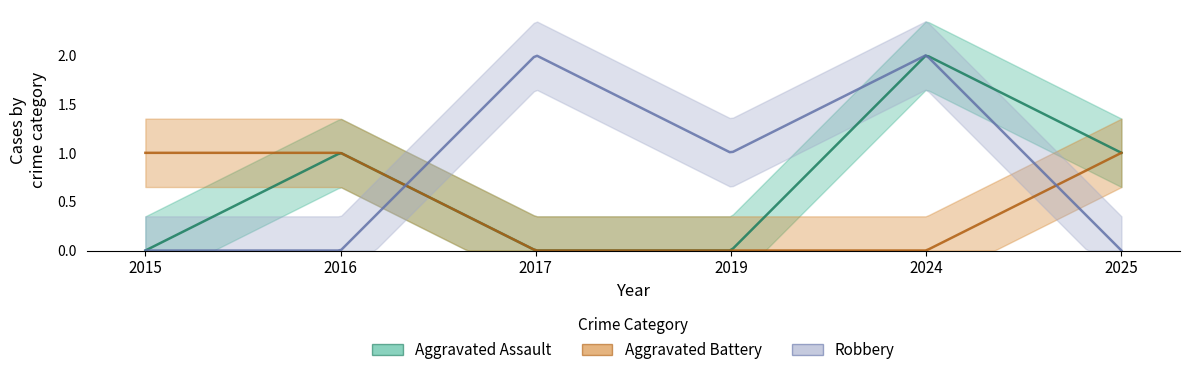

What is the difference between the highest and lowest values at 2024?

2